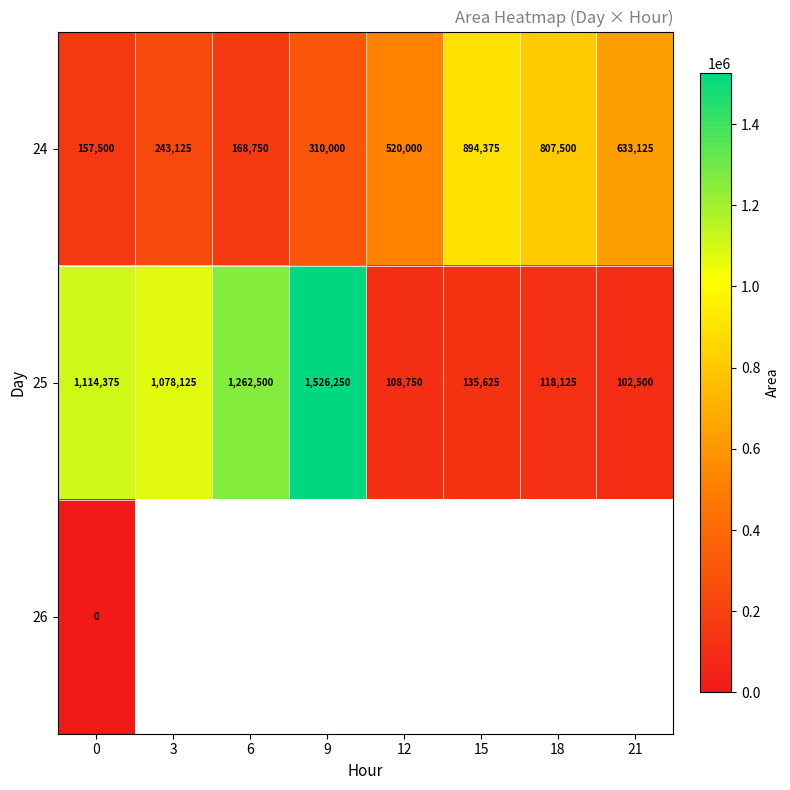

What is the difference between the 25 values at 12 and 6?

1153750